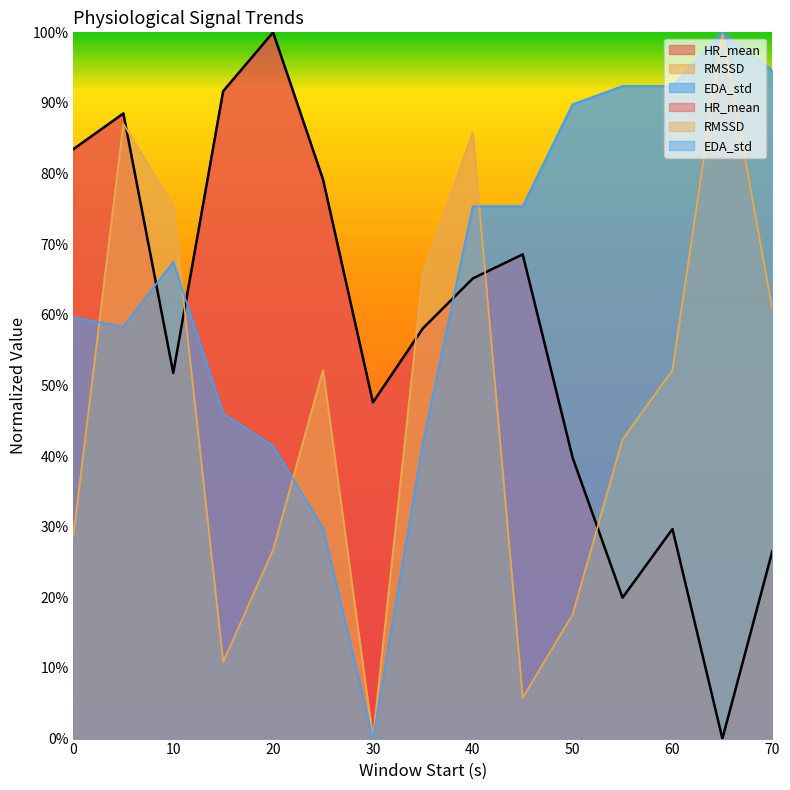

Which category has the highest value across all series?

20